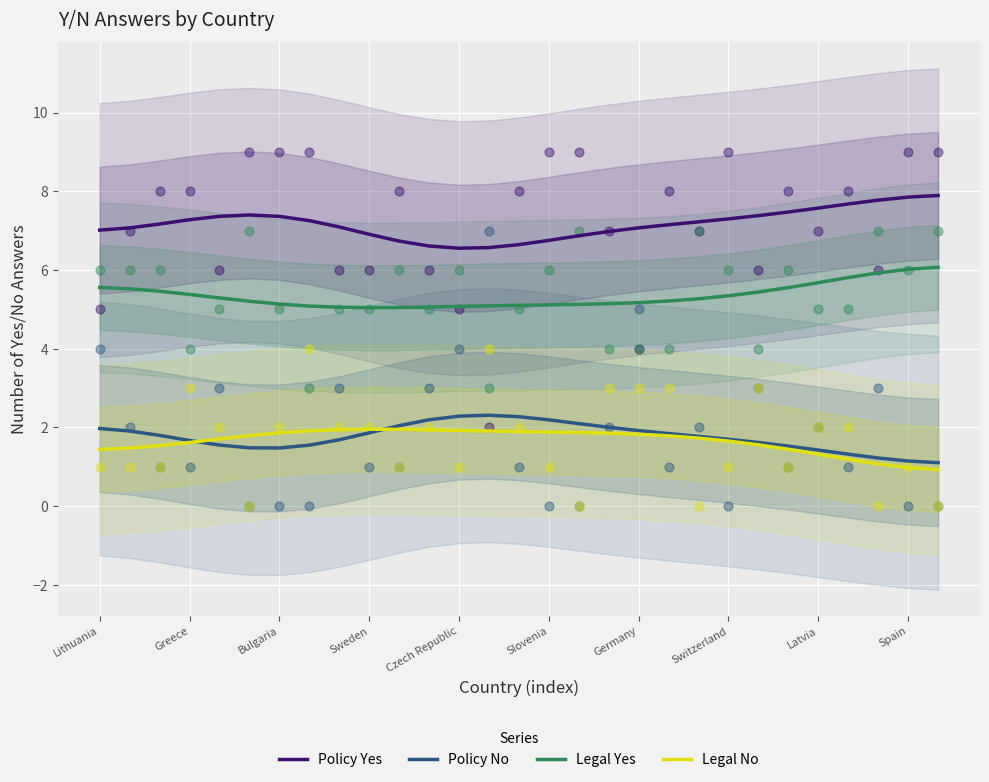

Which series has the largest total across all categories?

Policy Yes